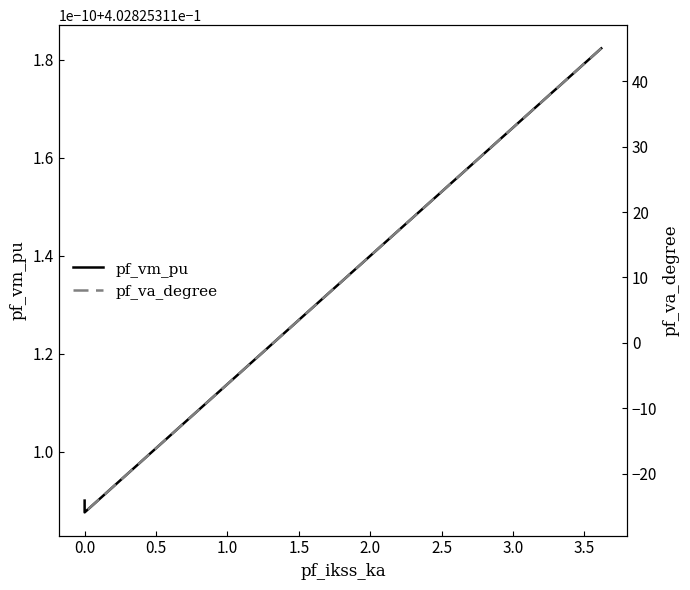

How many values in the pf_va_degree series are below -25?

4